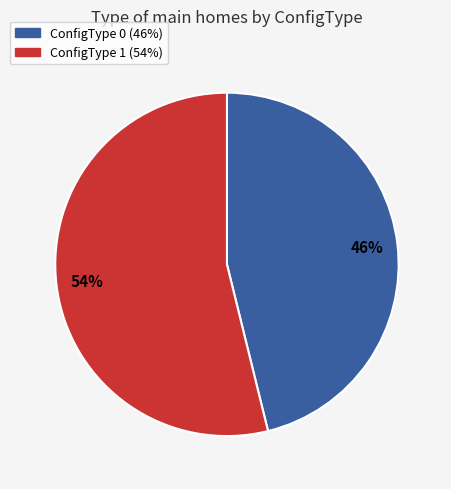

Combined, do ConfigType 0 and ConfigType 1 account for over 50%?

Yes